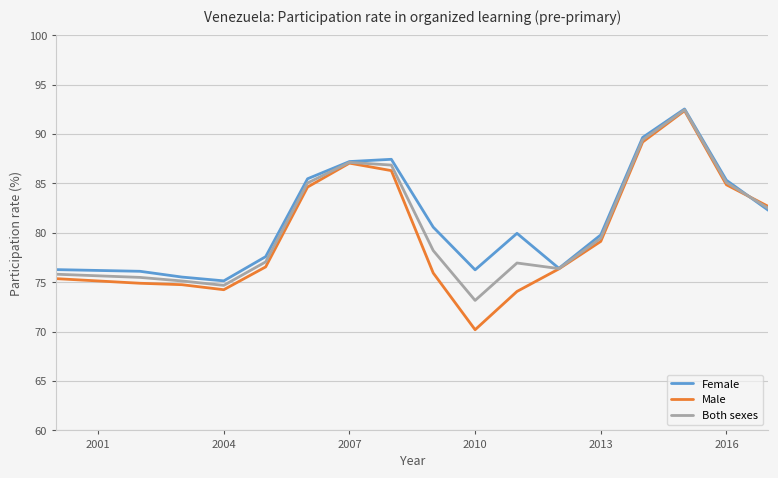

What is the lowest value of the Both sexes series?

73.2